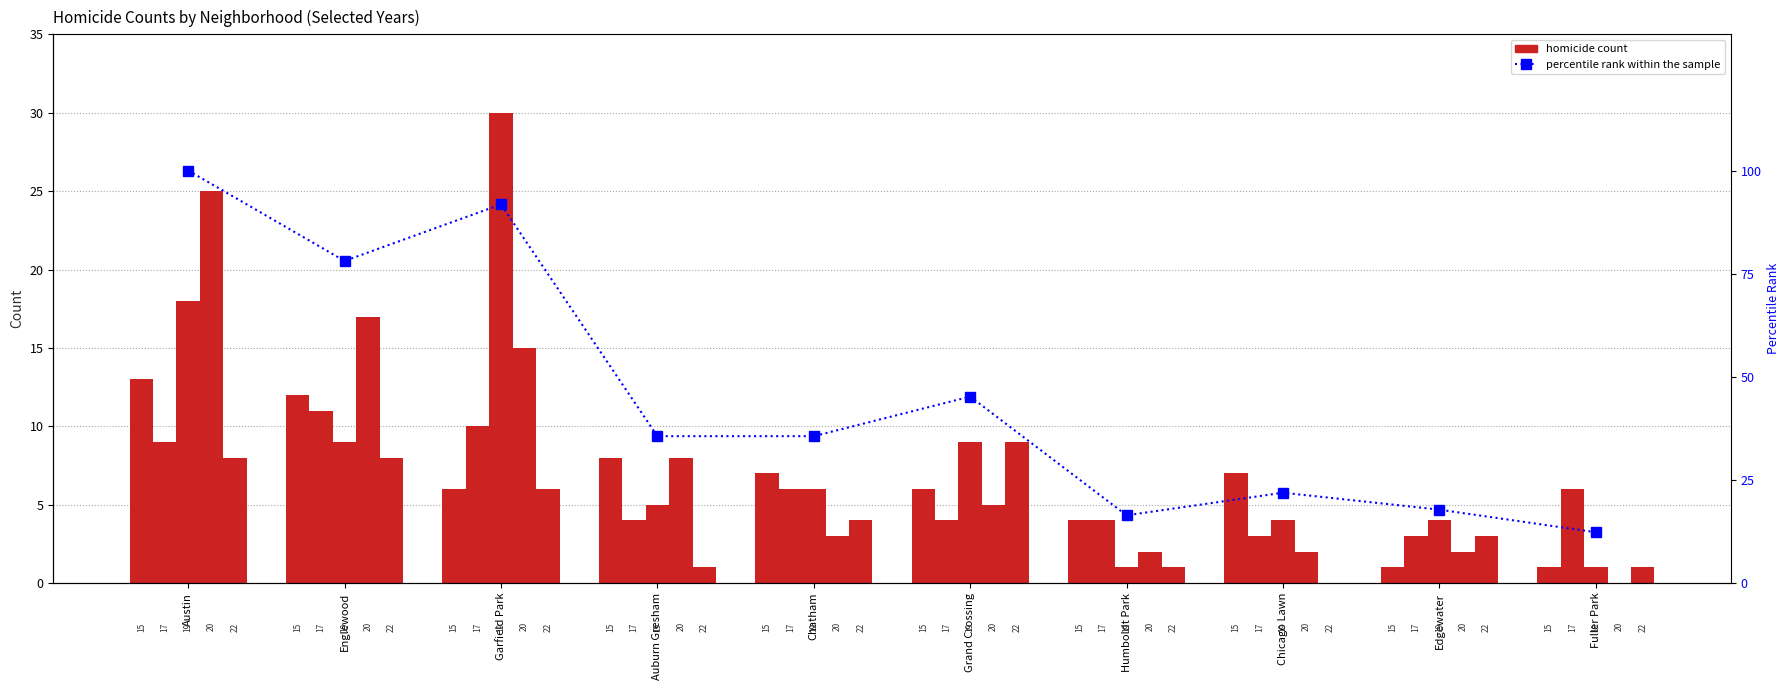

What is the difference between the maximum and minimum values?

87.7